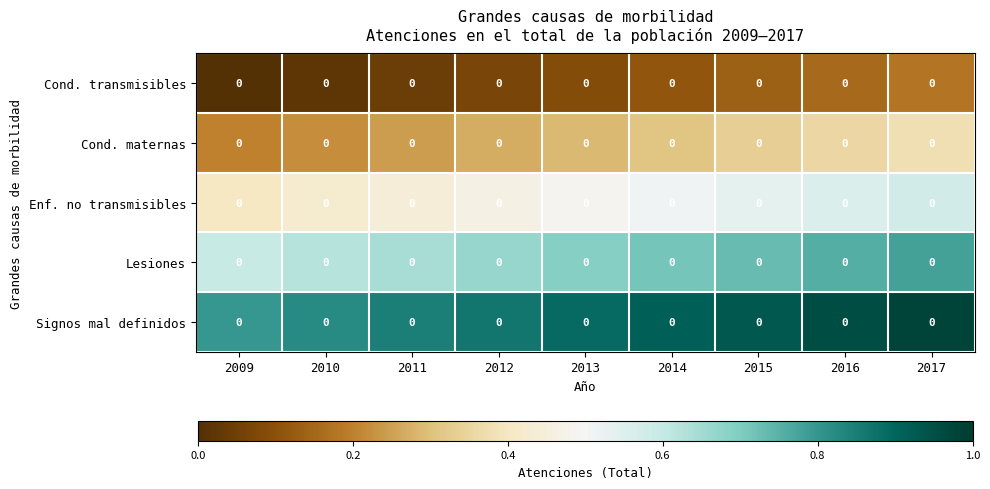

What is the sum of the Enf. no transmisibles values at 2013 and 2017?

1.1